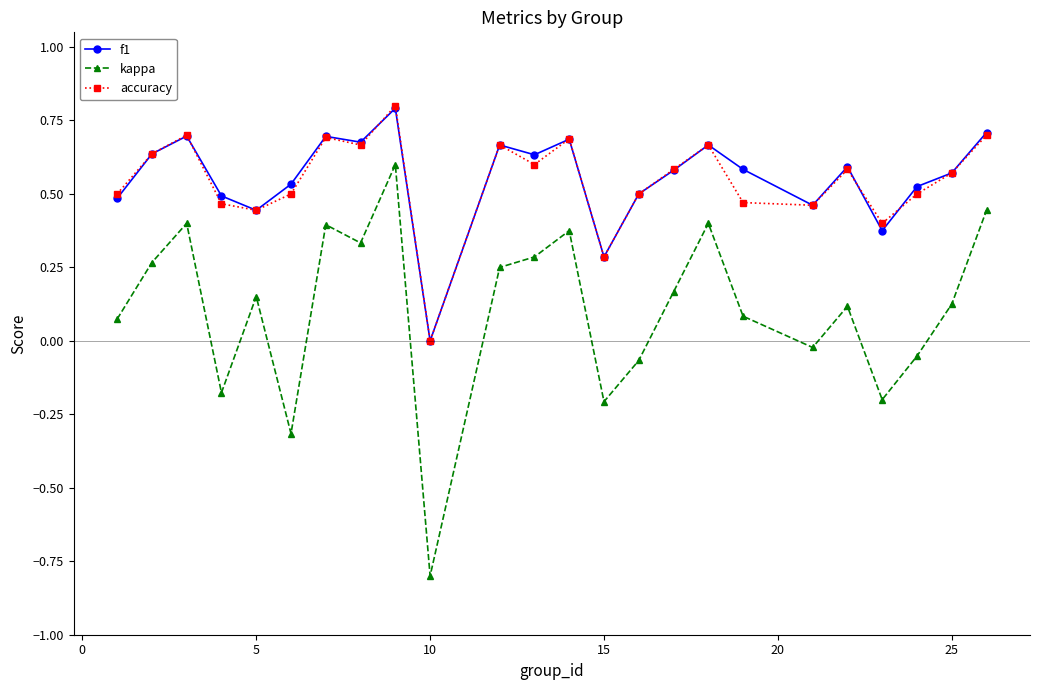

What is the minimum value shown in the chart?

-0.8